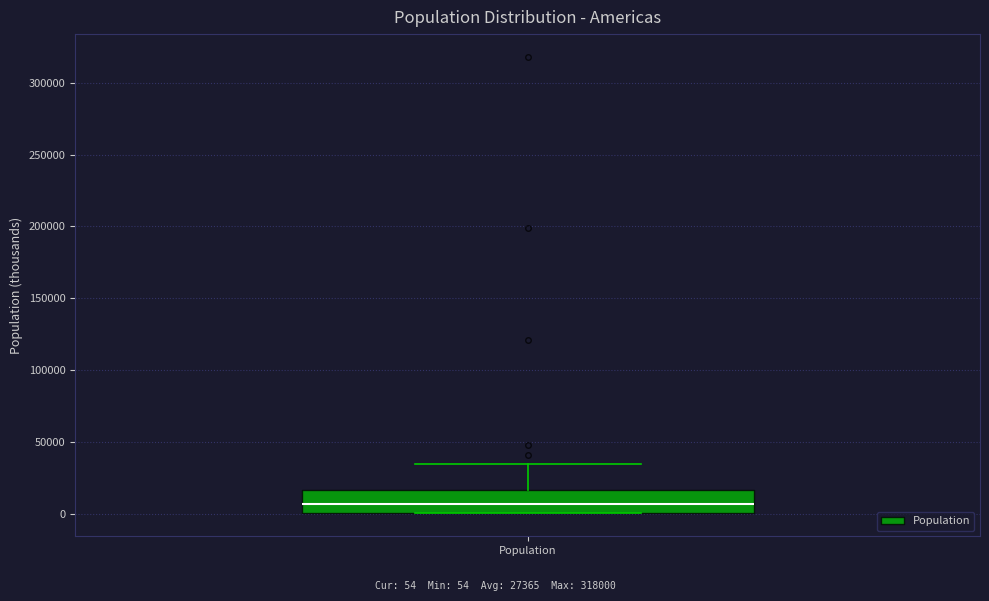

Read this box plot against the y-axis: the position of the median line, the range covered by the box, and the ends of both whiskers. The values are not printed on the chart, so give them approximately, as read against the axis.

median 5000, box 0 to 15000, whiskers 0 to 35000